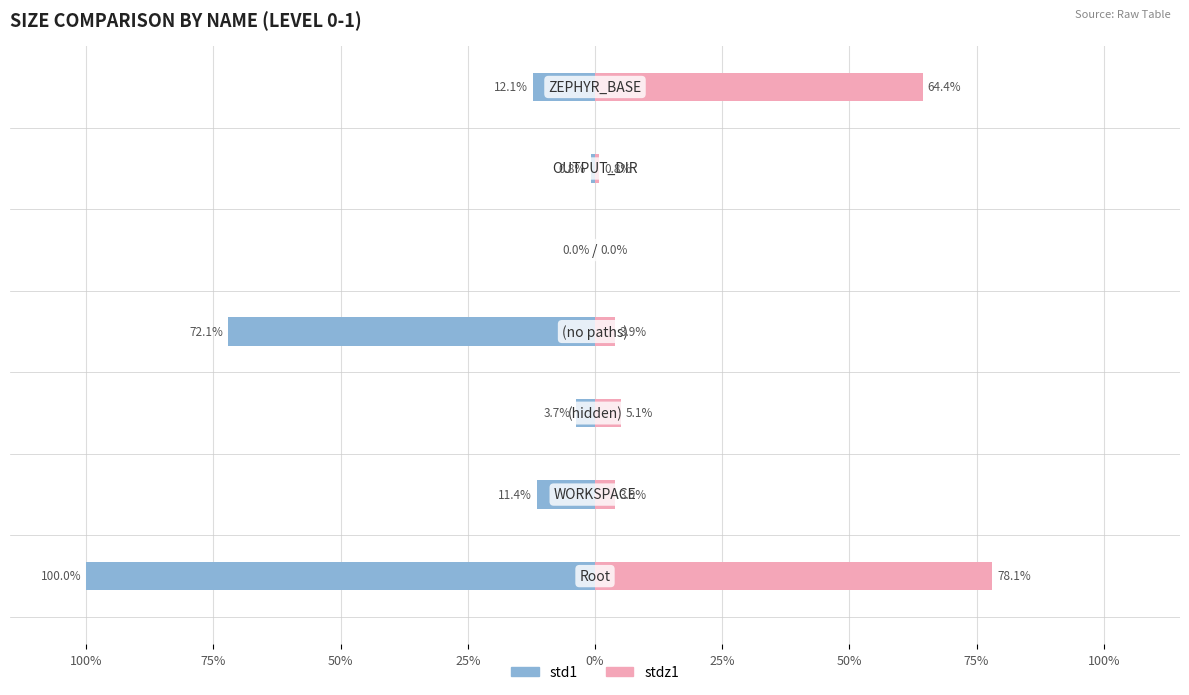

Which has a higher value, 25% or 50%?

50%